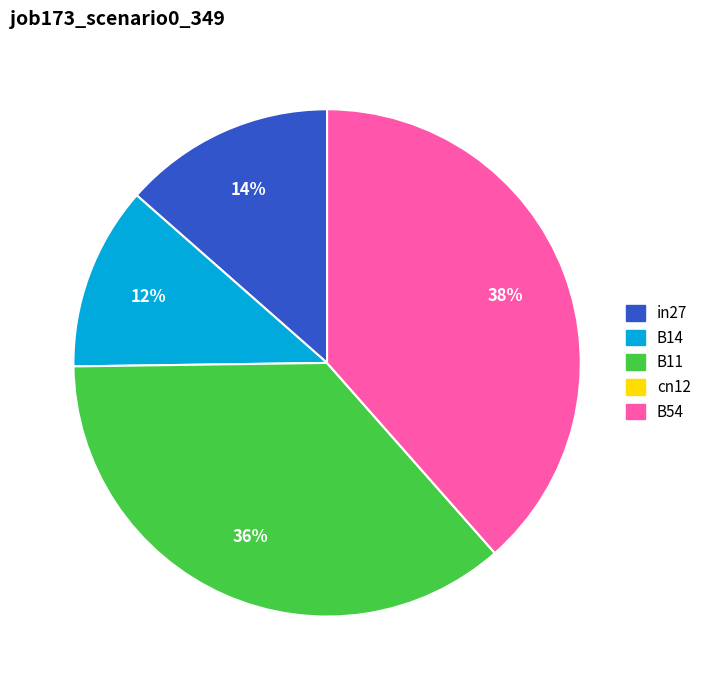

Which has a higher value, B54 or B14?

B54